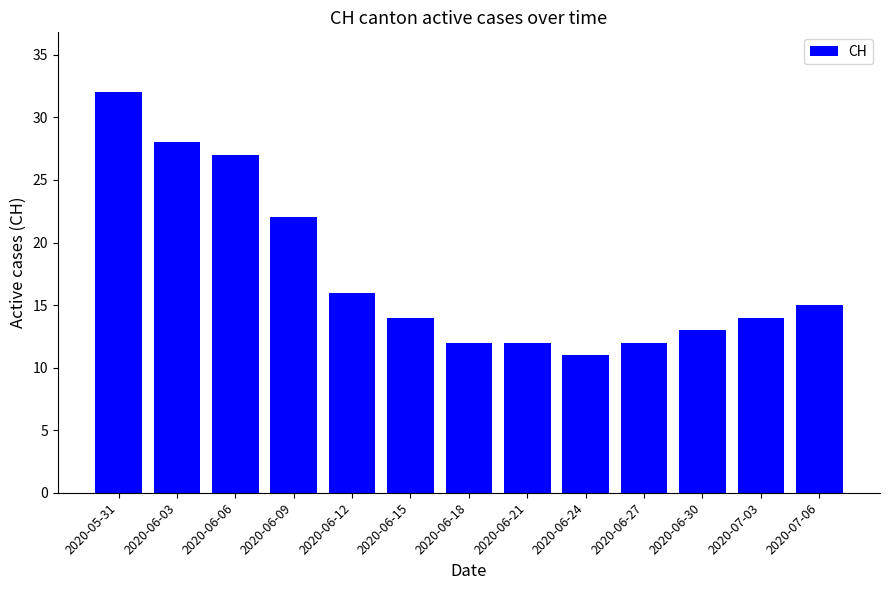

True or false: the data shows 15 at 2020-06-03.

False